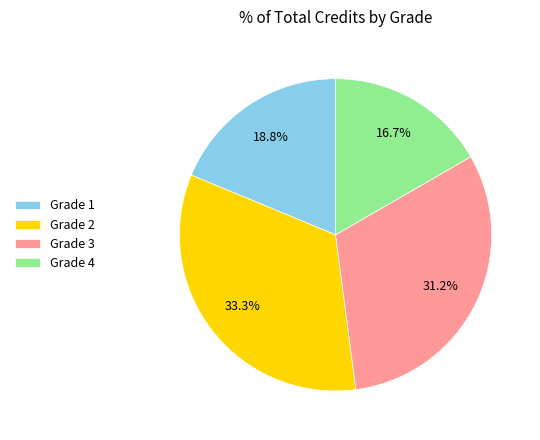

Which slice is the largest?

Grade 2